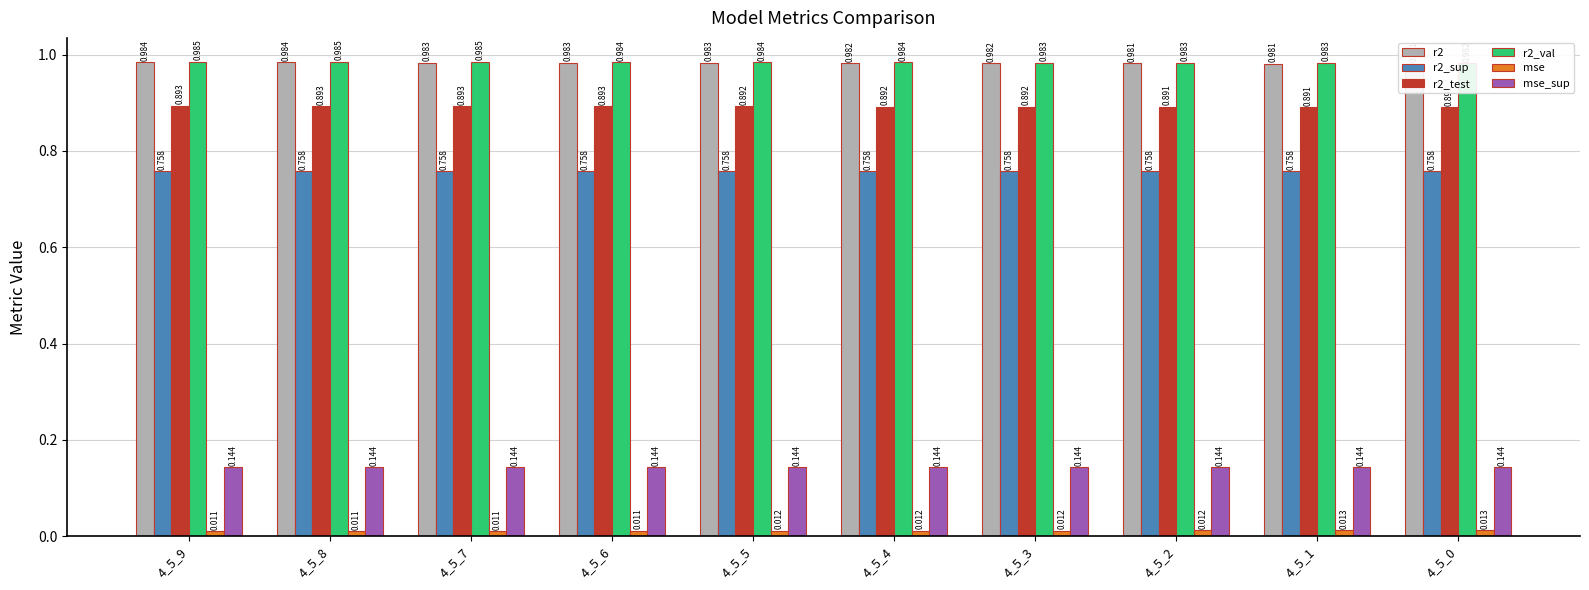

Is it true that r2_test equals 1.4 at 4_5_8?

False